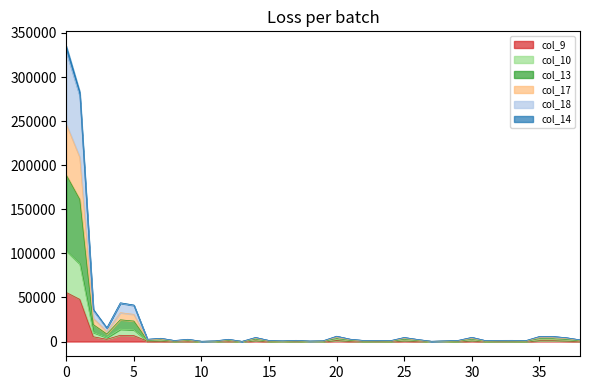

Read the col_14 value at 22.

1174